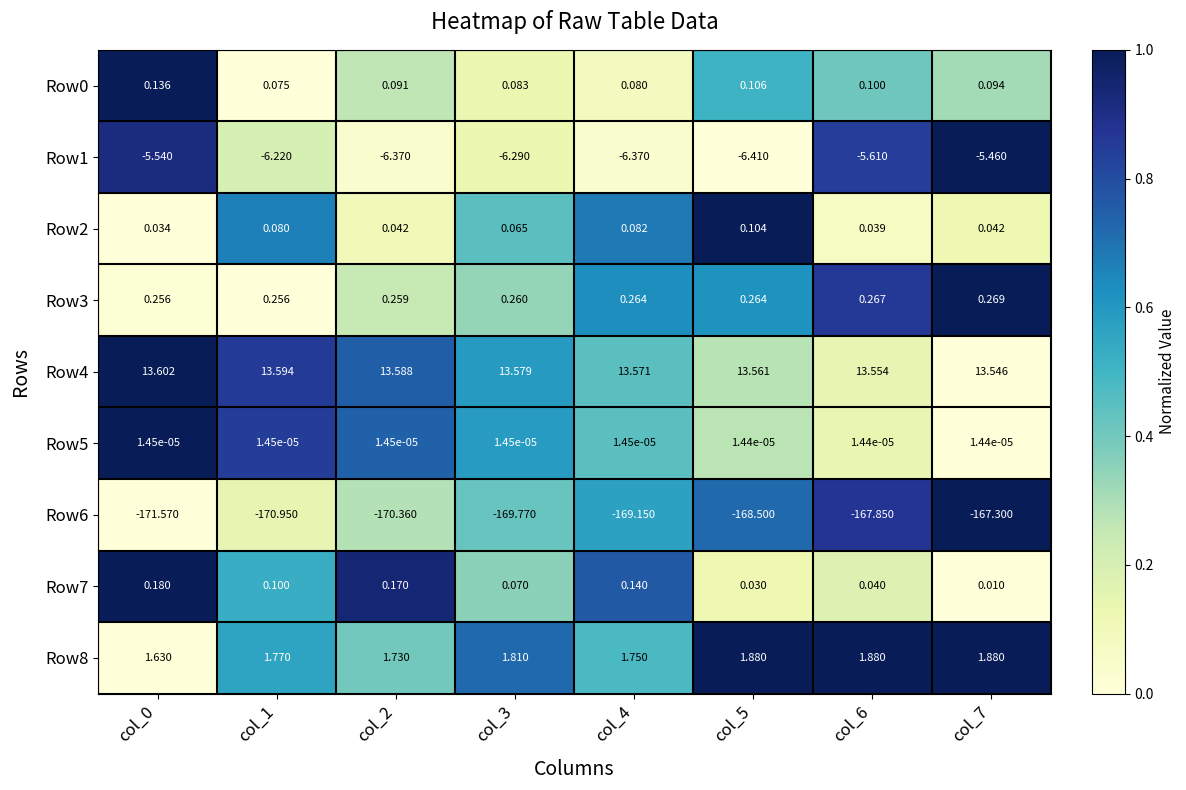

Is the value of Row3 at col_0 greater than the value of Row6 at col_0?

Yes